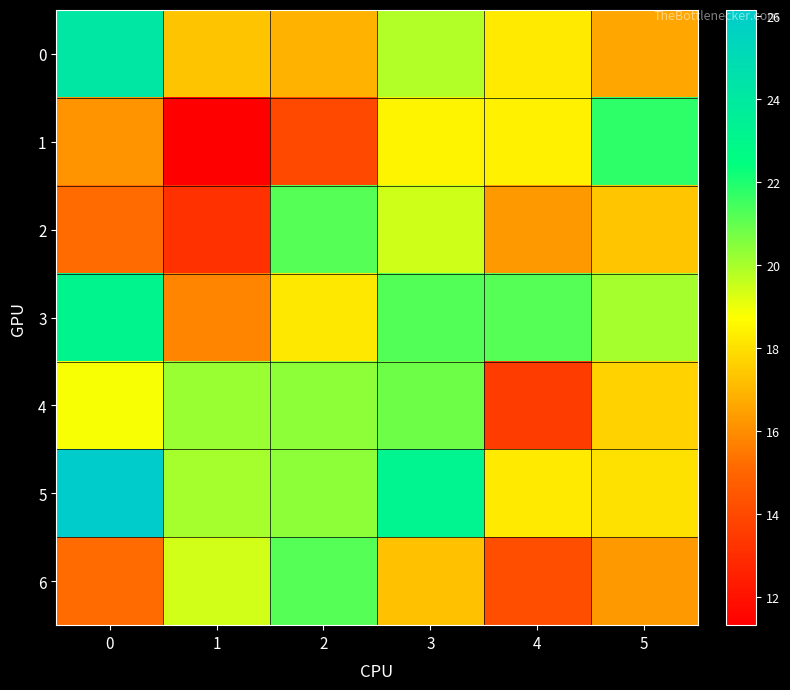

What is the spread (max minus min) of values at 5?

5.5